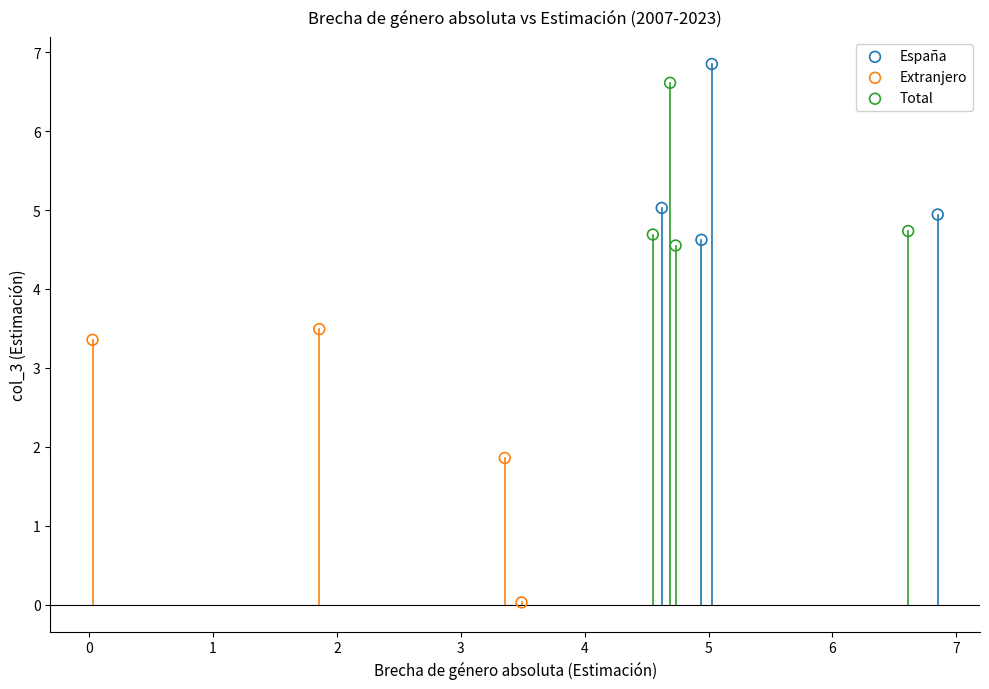

Which series has the largest Y range (max minus min)?

Extranjero